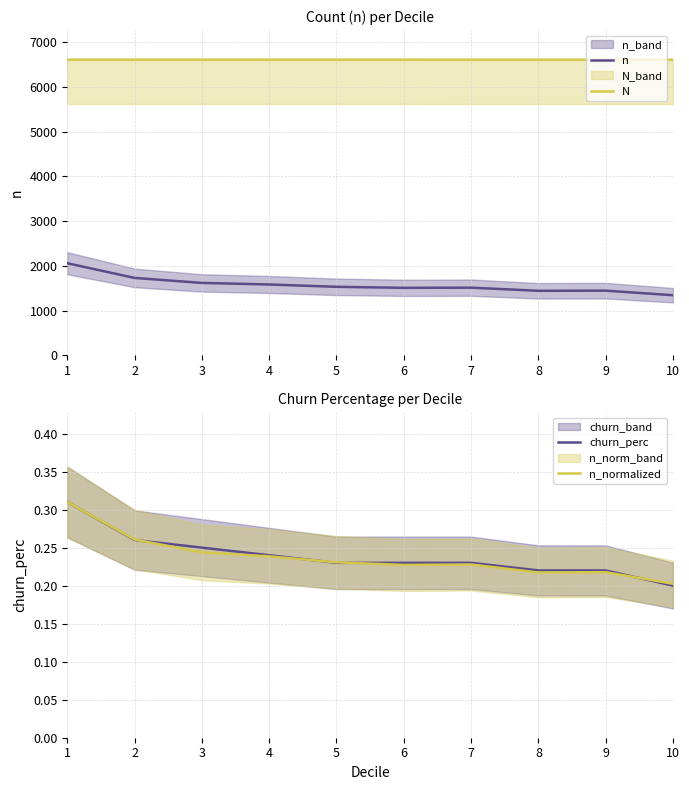

What are all the series names shown in the legend?

n, N, churn_perc, n_normalized